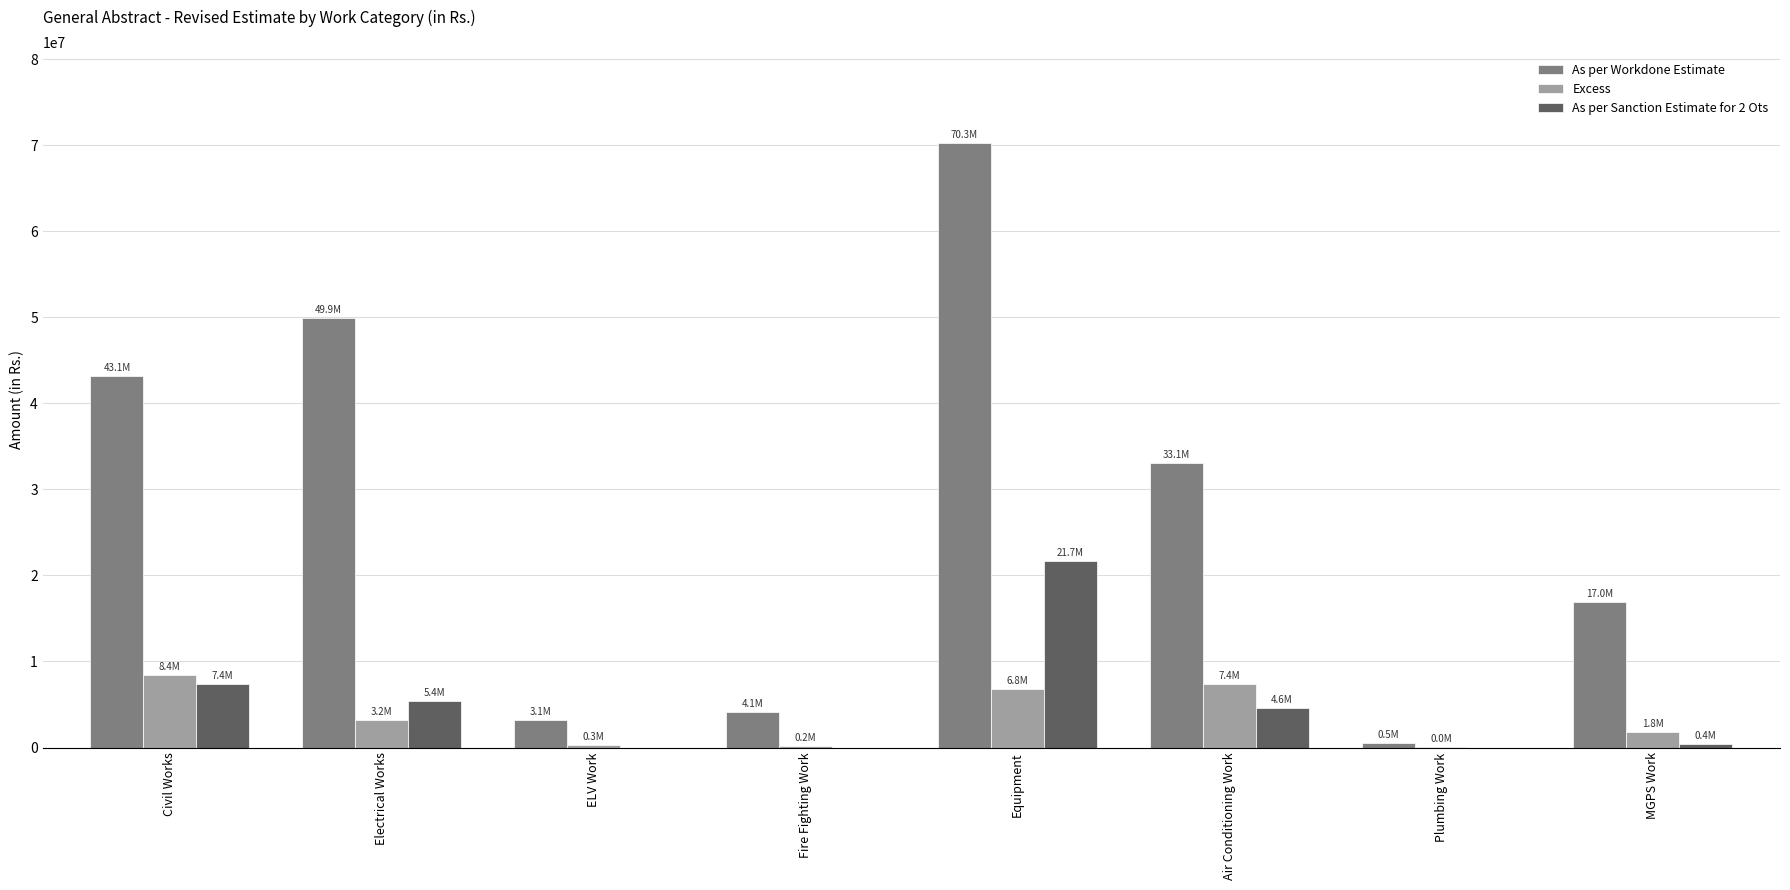

What is the average value of the As per Sanction Estimate for 2 Ots series?

4942747.5